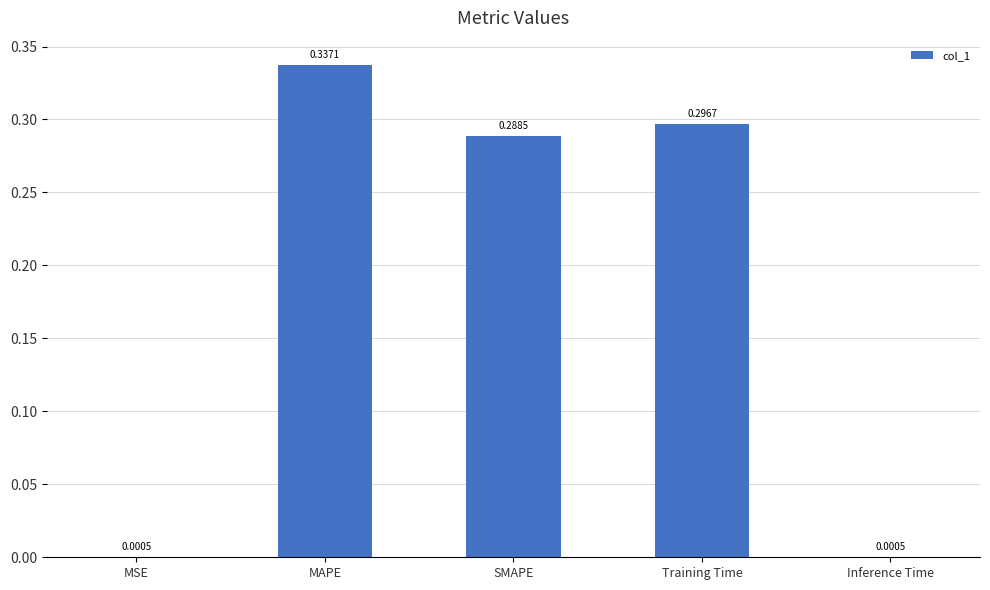

Which category has the highest value across all series?

MAPE